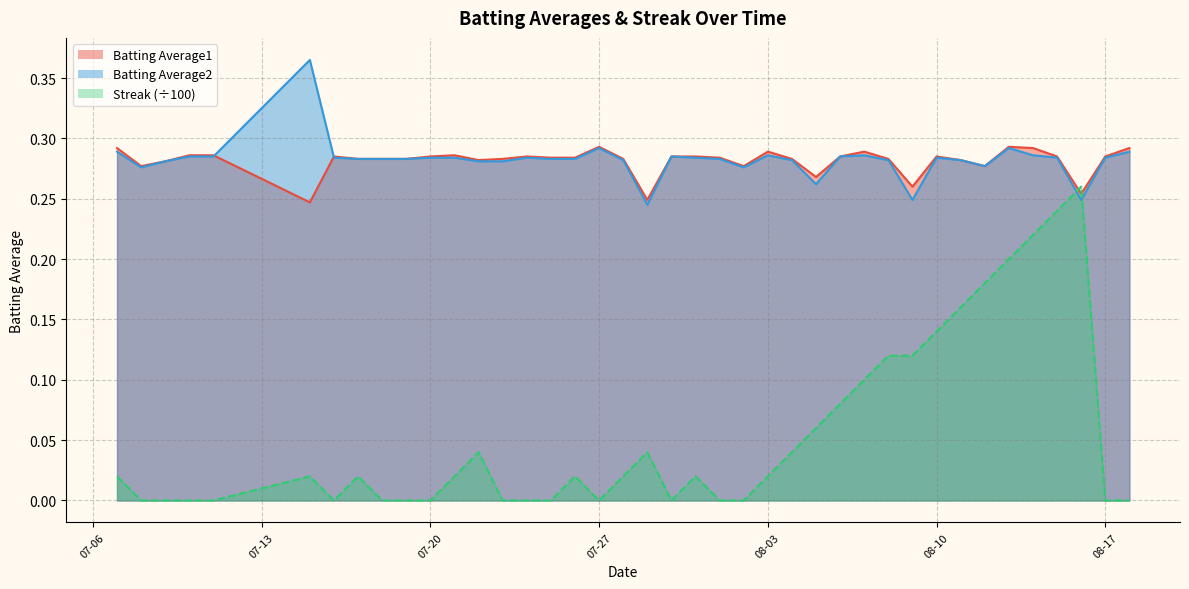

How many Batting Average1 values are between 0 and 1?

40